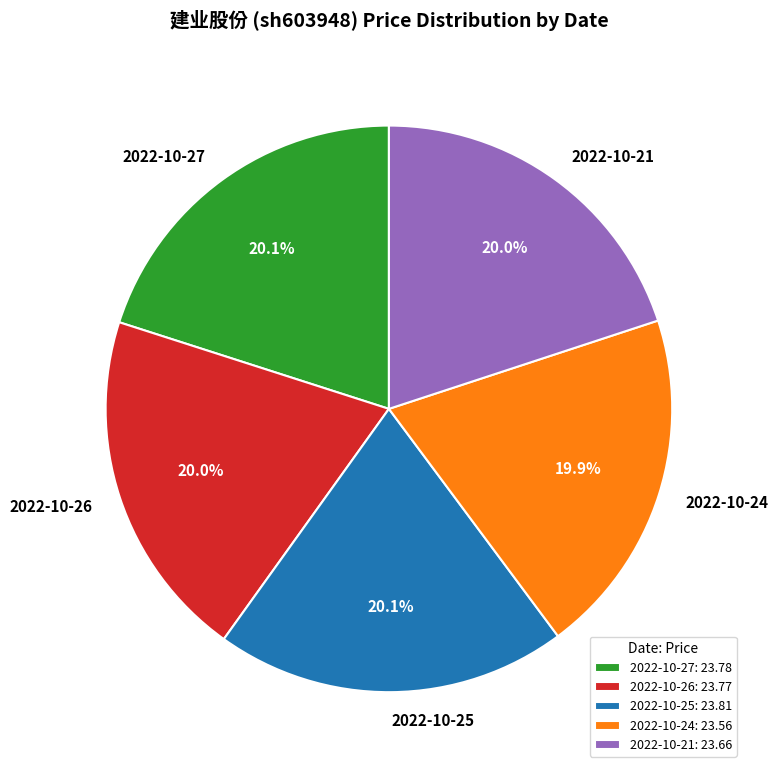

Do 2022-10-25 and 2022-10-26 together represent more than half of the pie?

No